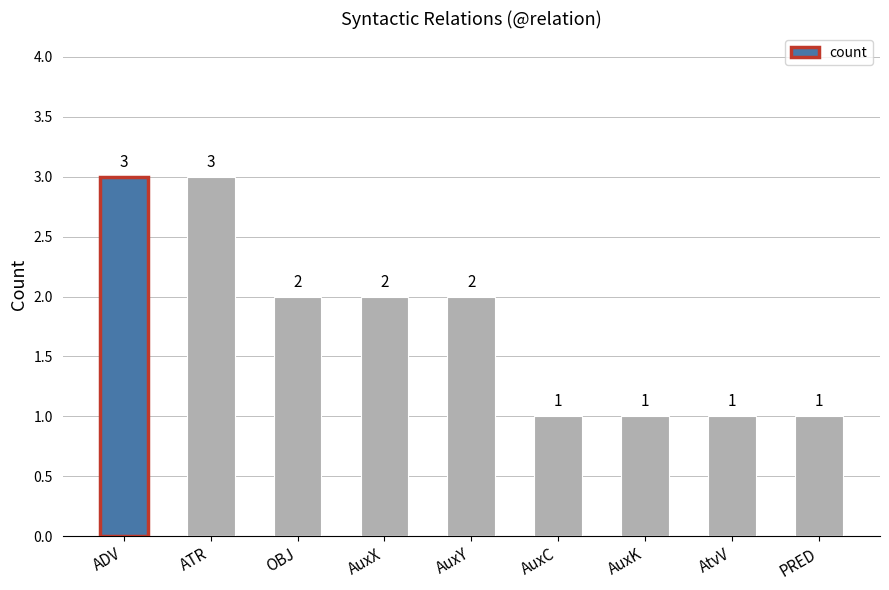

True or false: the data shows 1 at AuxC.

True